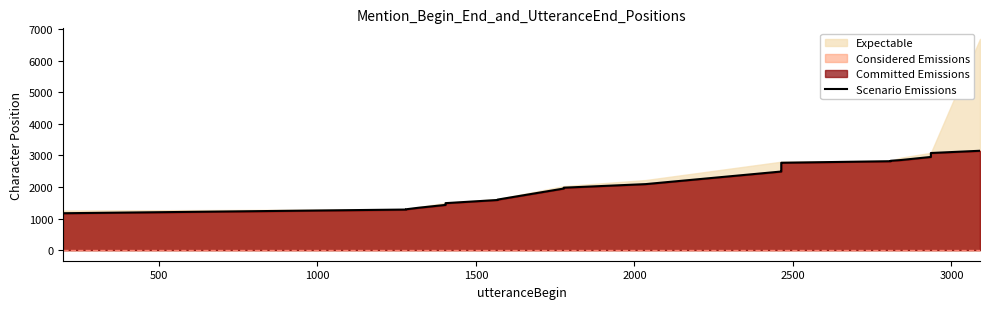

Is it true that the value at 18 is 655?

False